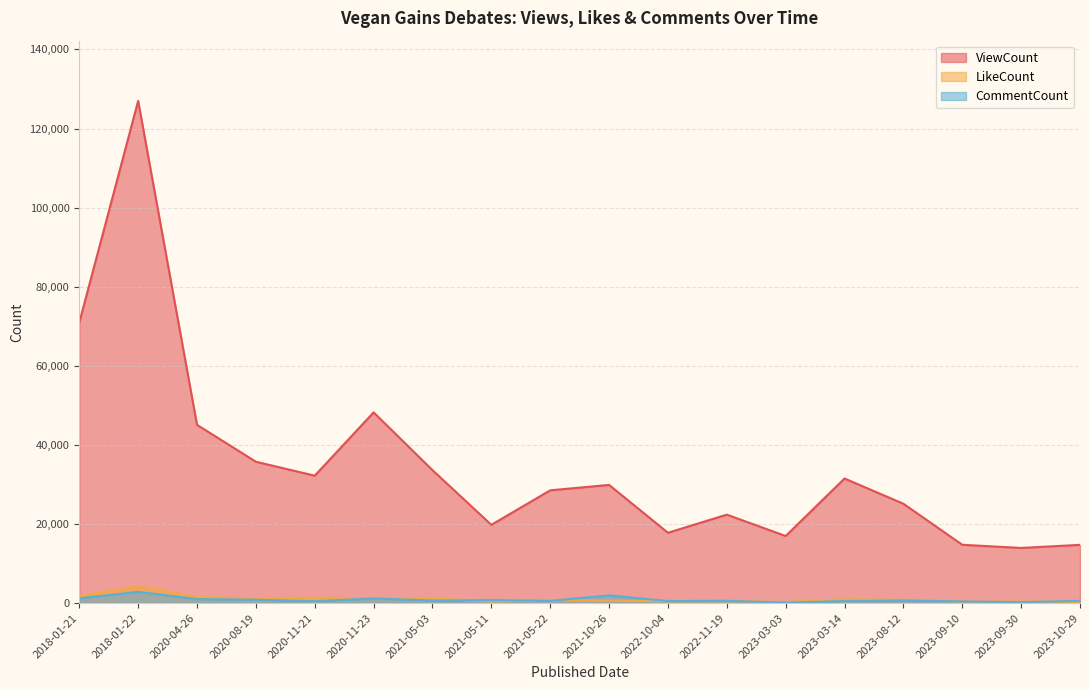

What is the difference between the ViewCount values at 2018-01-22 and 2023-10-29?

112255